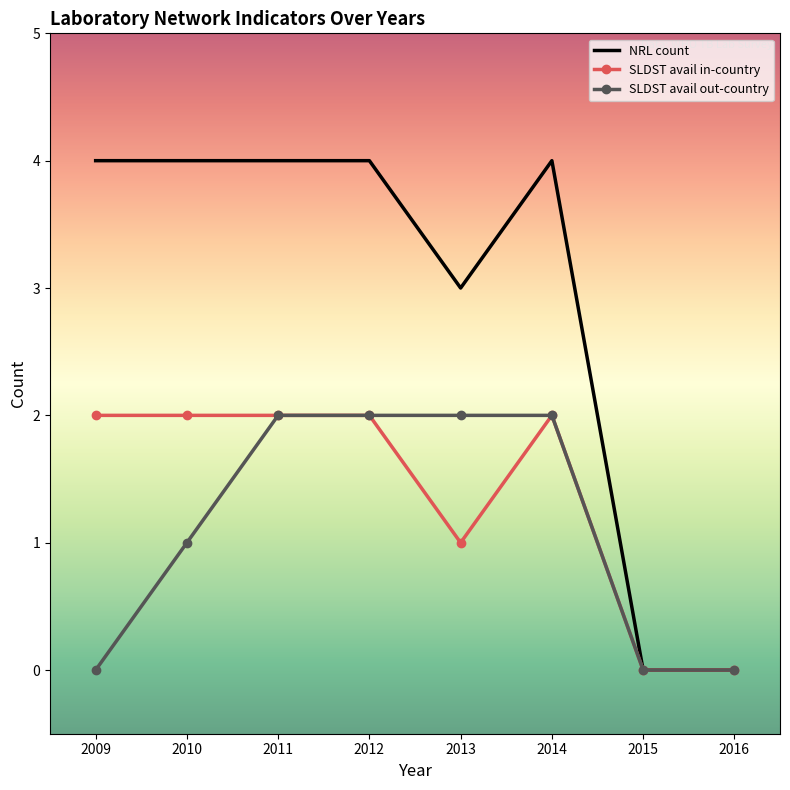

The SLDST avail out-country series shows 3 at 2011. True or false?

False